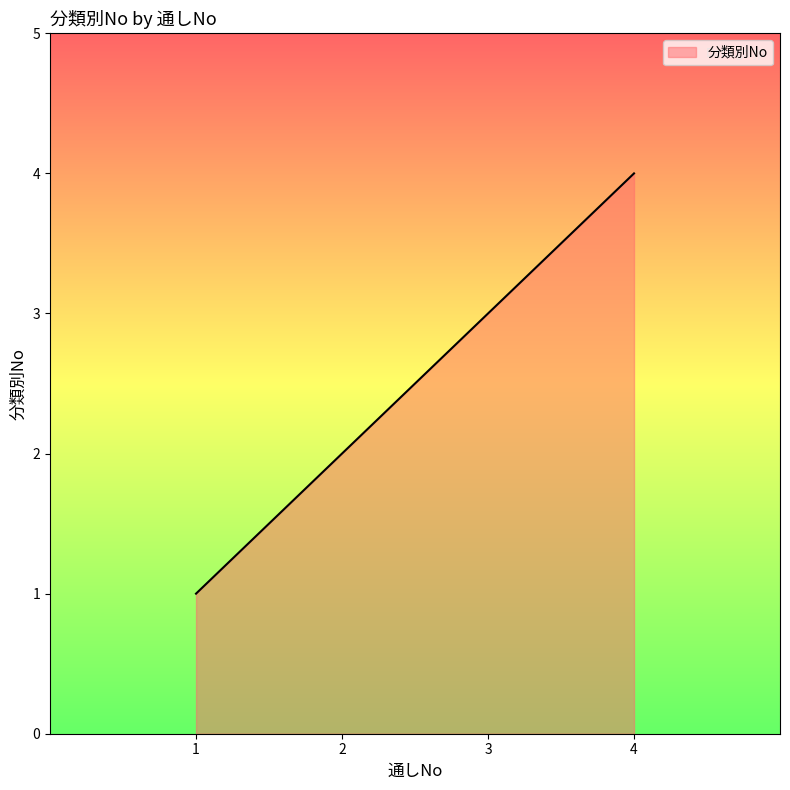

What is the greatest value displayed?

4